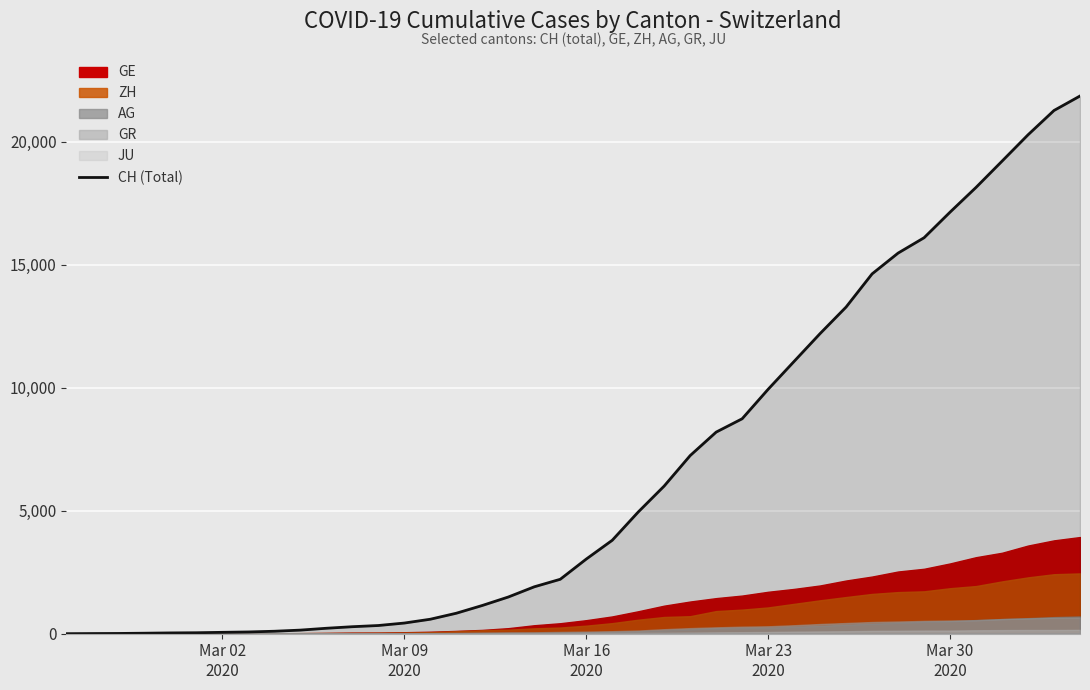

At which category does the chart reach its minimum across all series?

Mar 02
2020